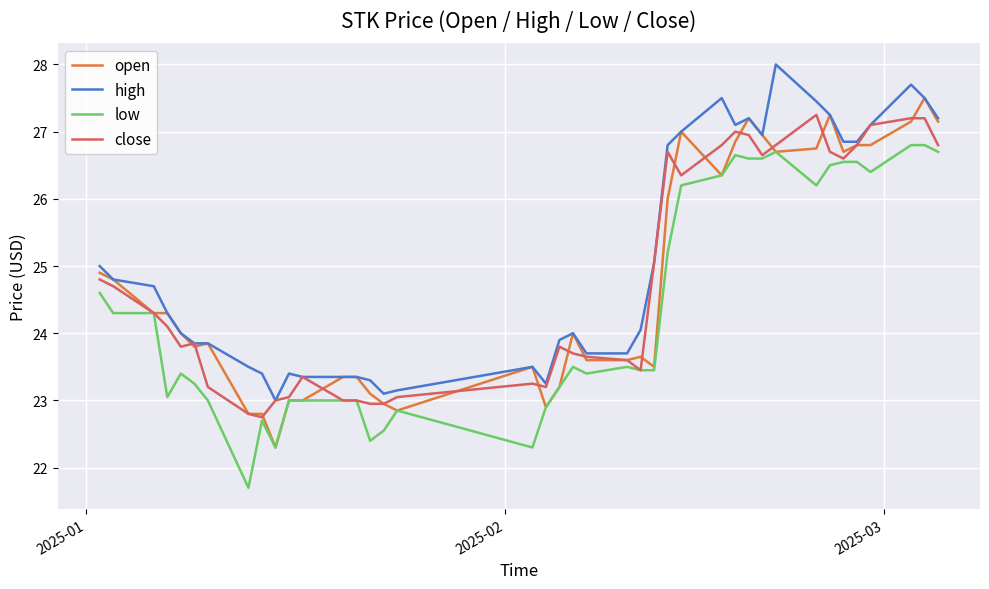

What are all the series names shown in the legend?

open, high, low, close